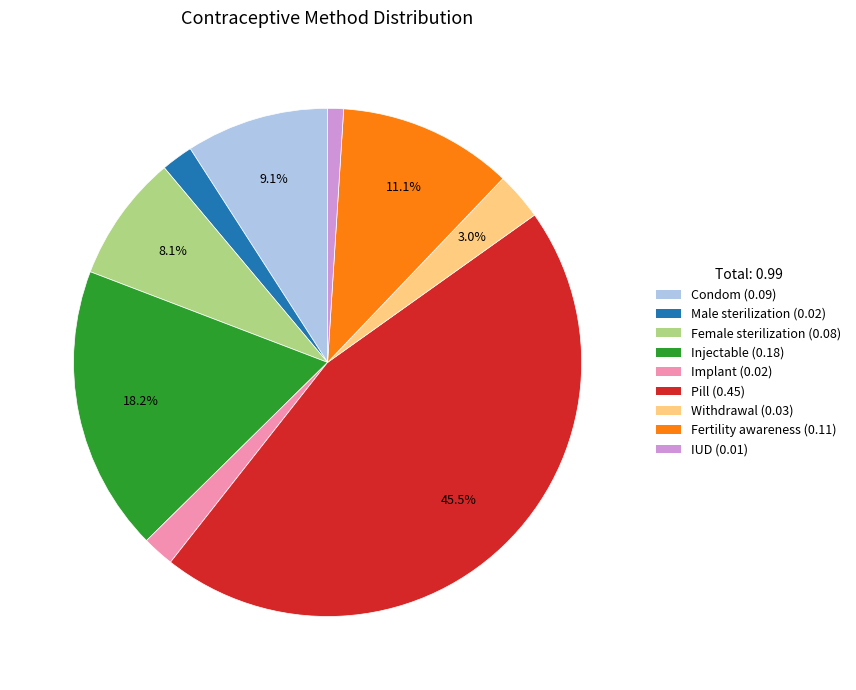

To the nearest percent, what is the average slice percentage?

11%